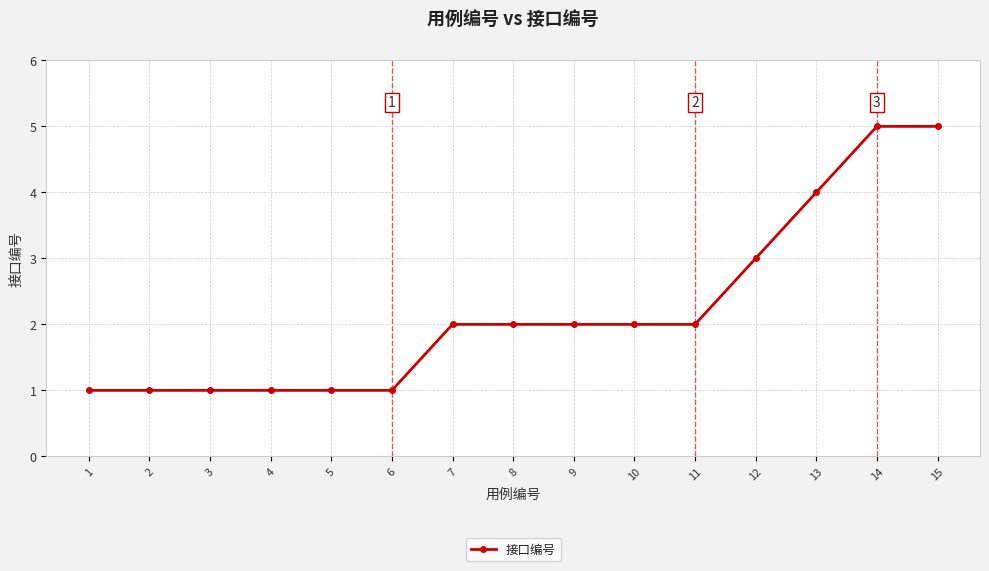

What is the maximum value shown in the chart?

5